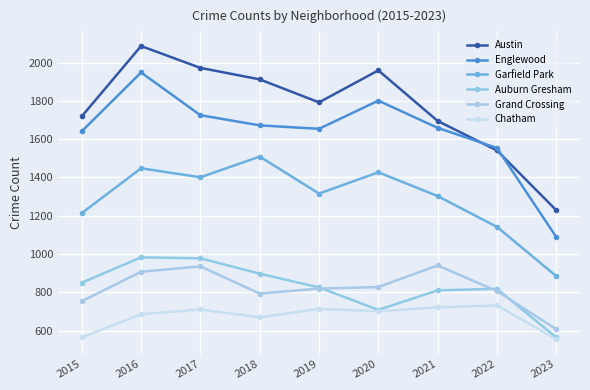

What is the highest value of the Englewood series?

1948